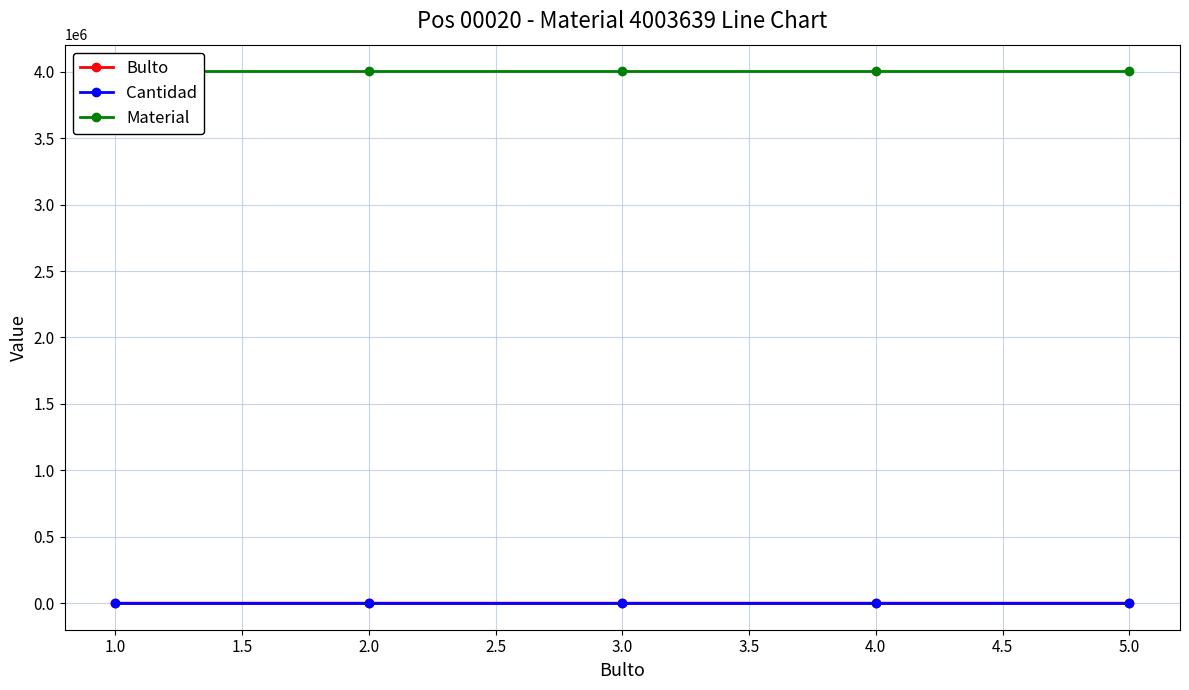

Rank the series by their maximum value, from highest to lowest.

Material, Bulto, Cantidad